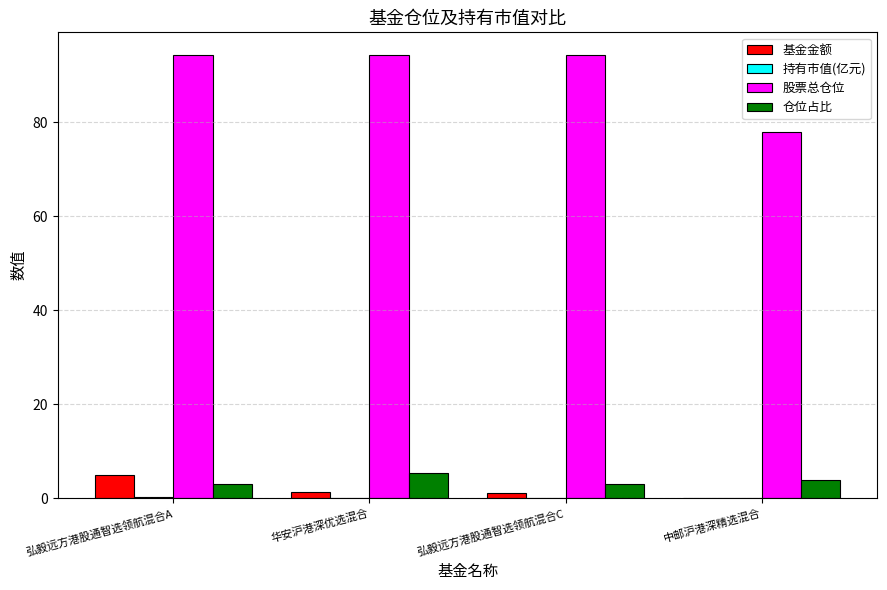

The value of 股票总仓位 at 华安沪港深优选混合 is 166.0. True or false?

False